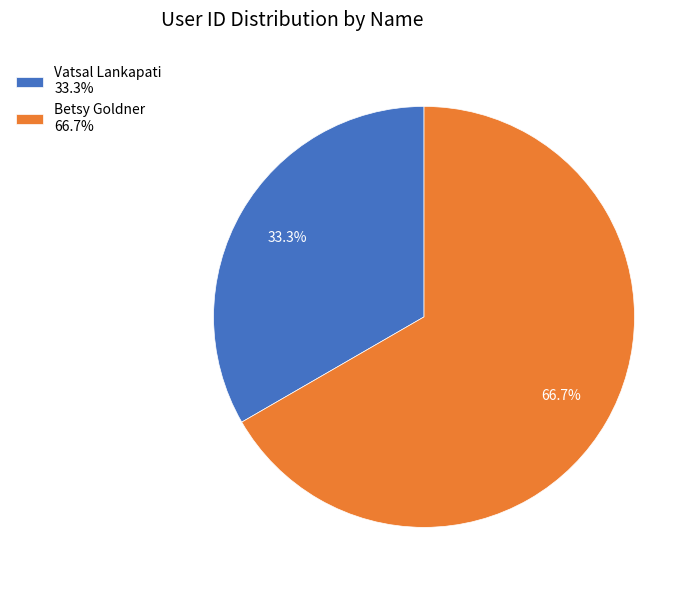

Which slice is the largest?

Betsy Goldner